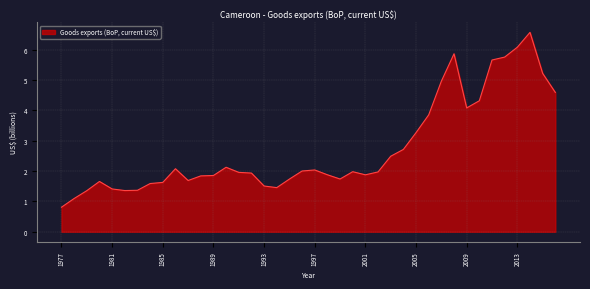

What is the difference between the maximum and minimum values?

5.8